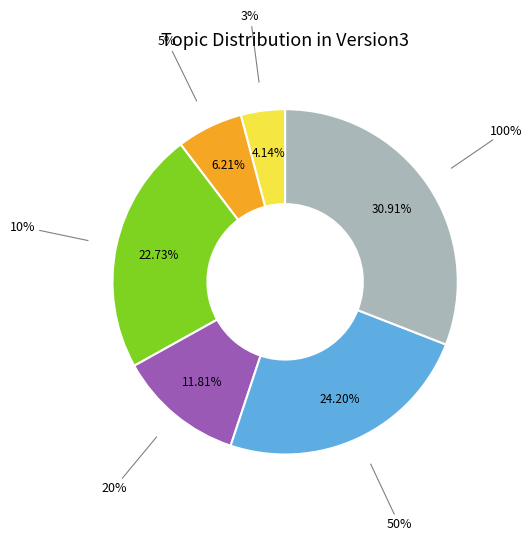

Is it true that 10% is 31% of the pie?

False